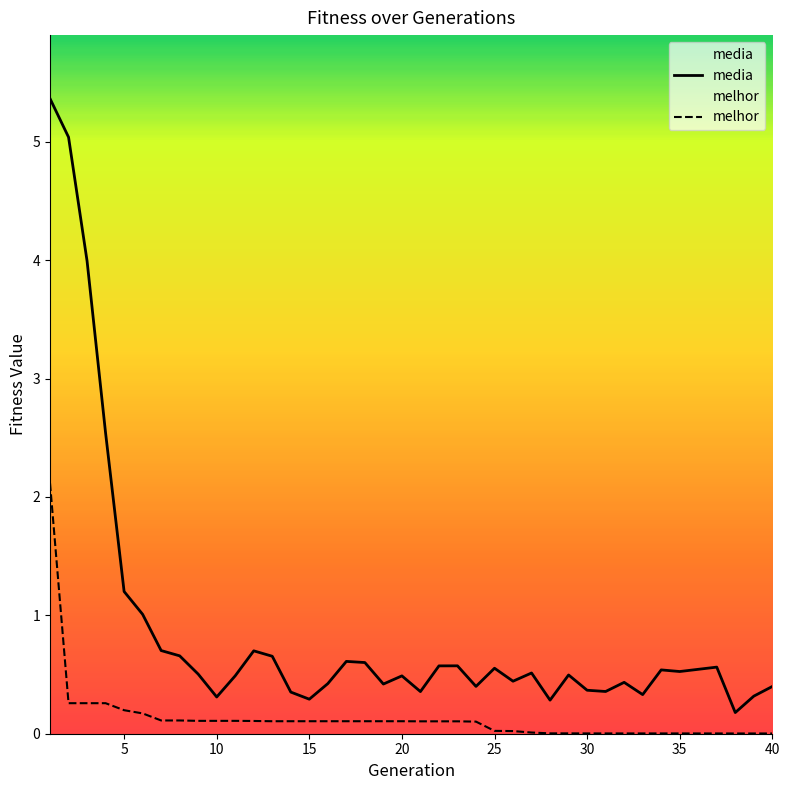

Which series has the widest spread of values?

media